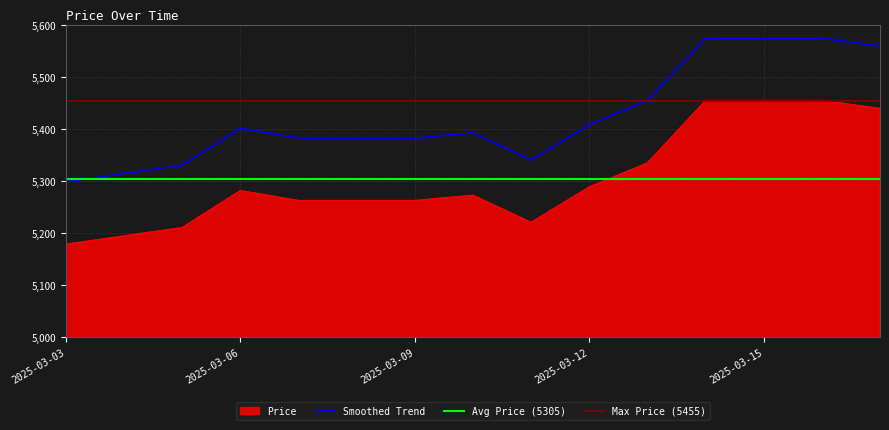

Count the number of categories in the chart.

15